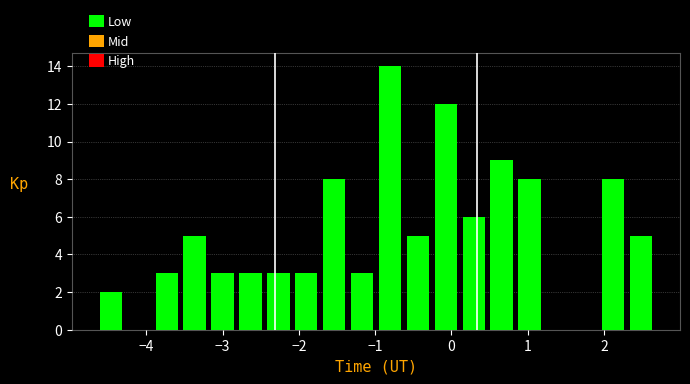

Read against the x-axis, roughly where is the centre of the tallest bar?

-0.8